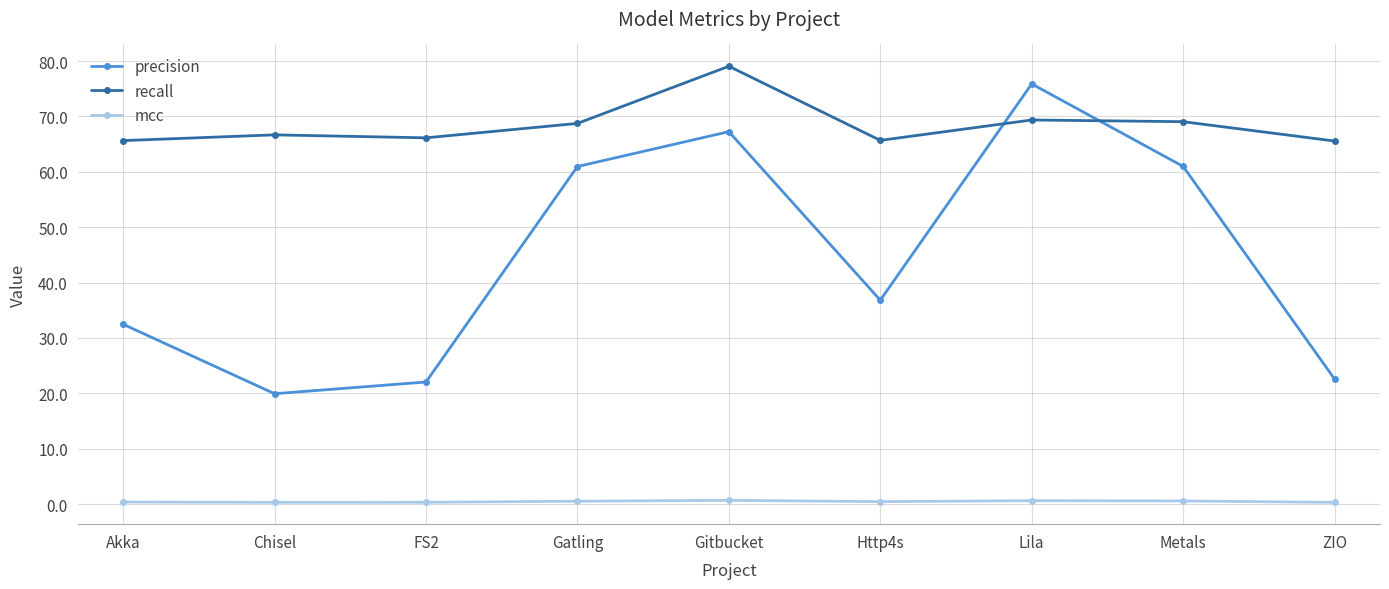

Which category has the highest value in the precision series?

Lila